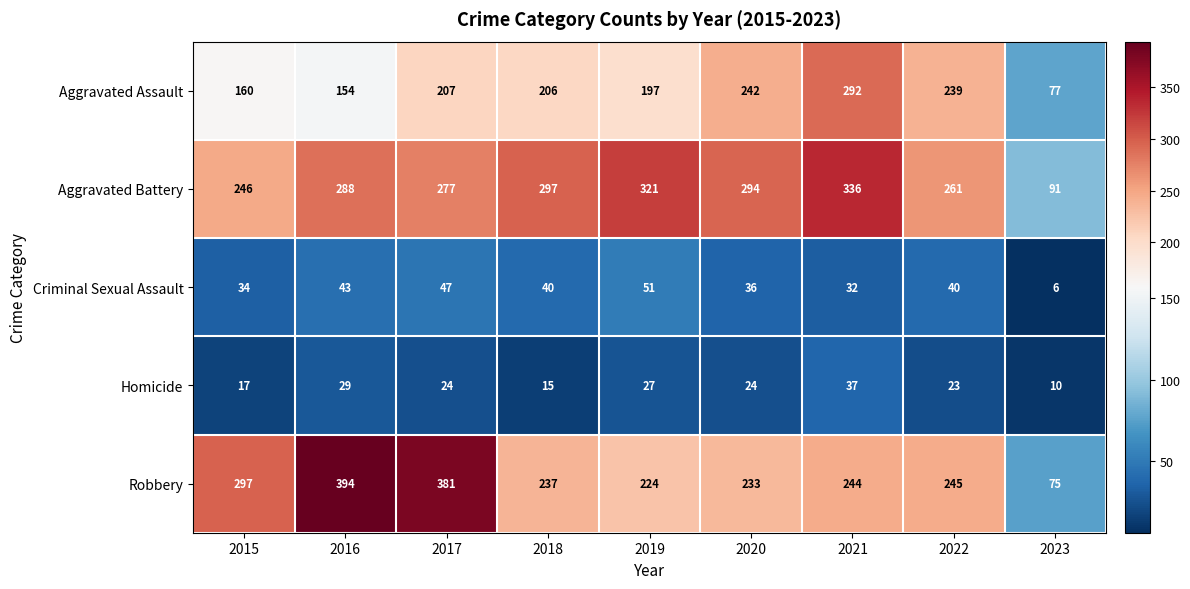

What is the difference between the maximum and second lowest values in the Homicide series?

22